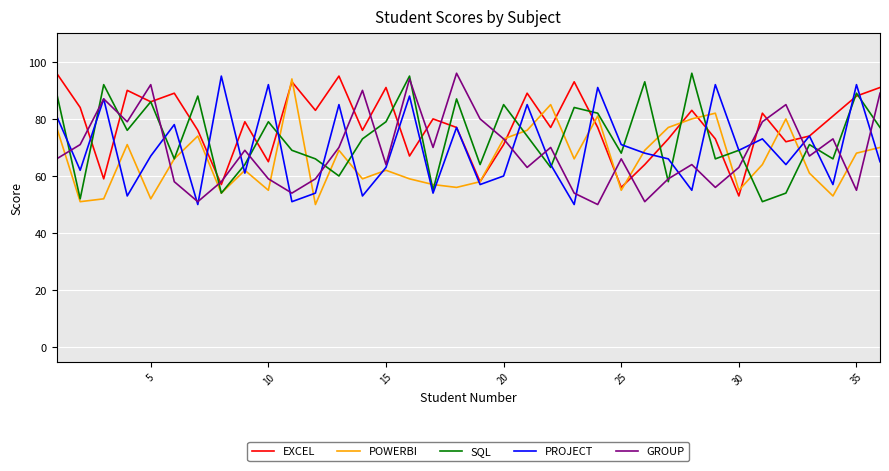

What is the smallest value displayed?

50